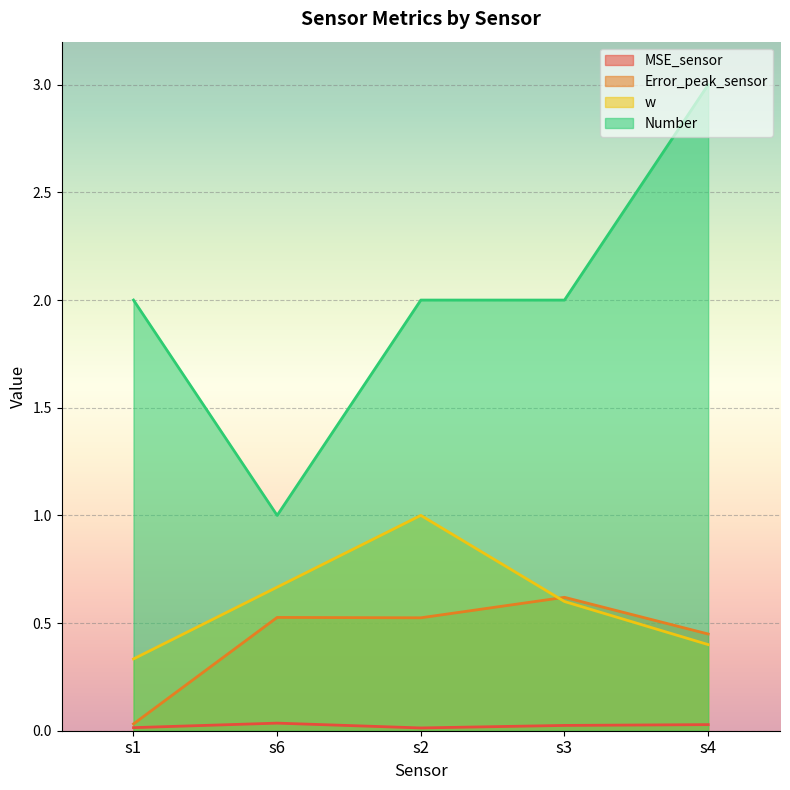

What are all the series names shown in the legend?

MSE_sensor, Error_peak_sensor, w, Number